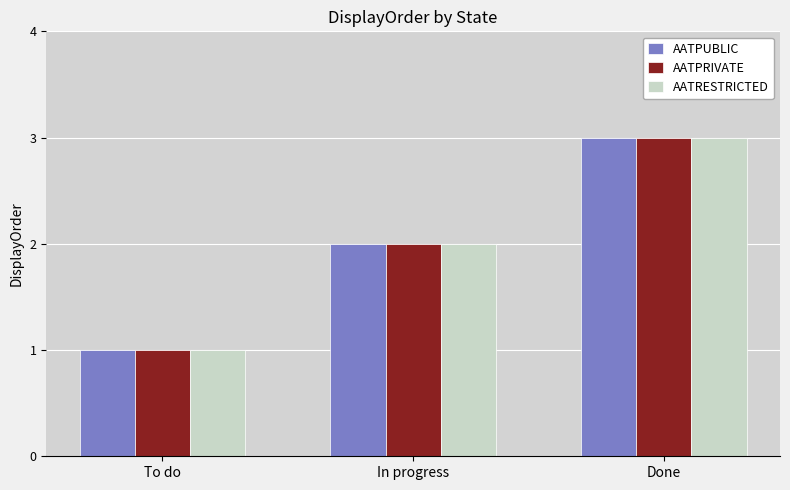

Is the value of AATPUBLIC at To do greater than the value of AATRESTRICTED at Done?

No